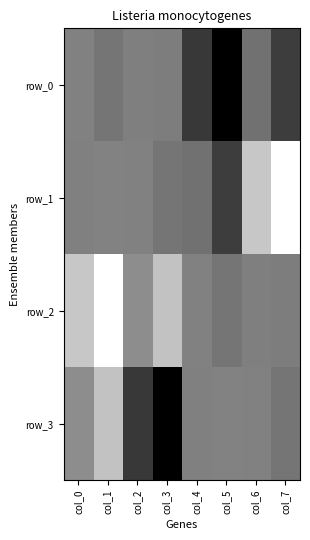

What is the average value of the row_3 series?

0.5